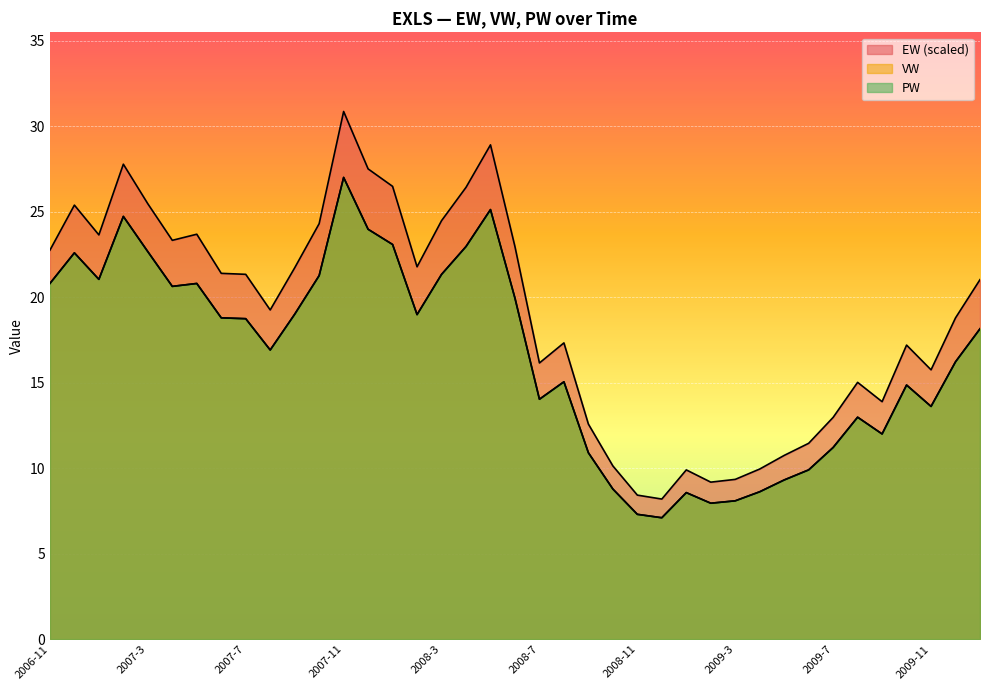

At how many categories does at least one series exceed 7?

39